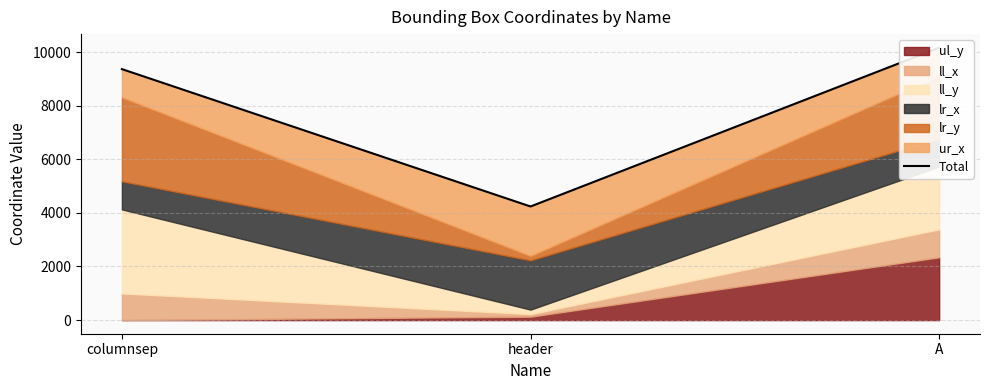

Reading right to left, list all the values displayed in this chart.

A=10160	header=4238	columnsep=9363